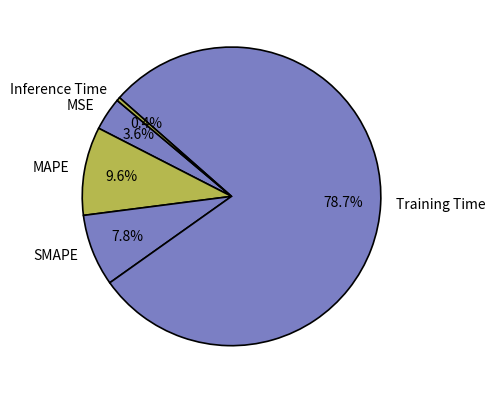

The MAPE slice represents 10% of the pie. True or false?

True